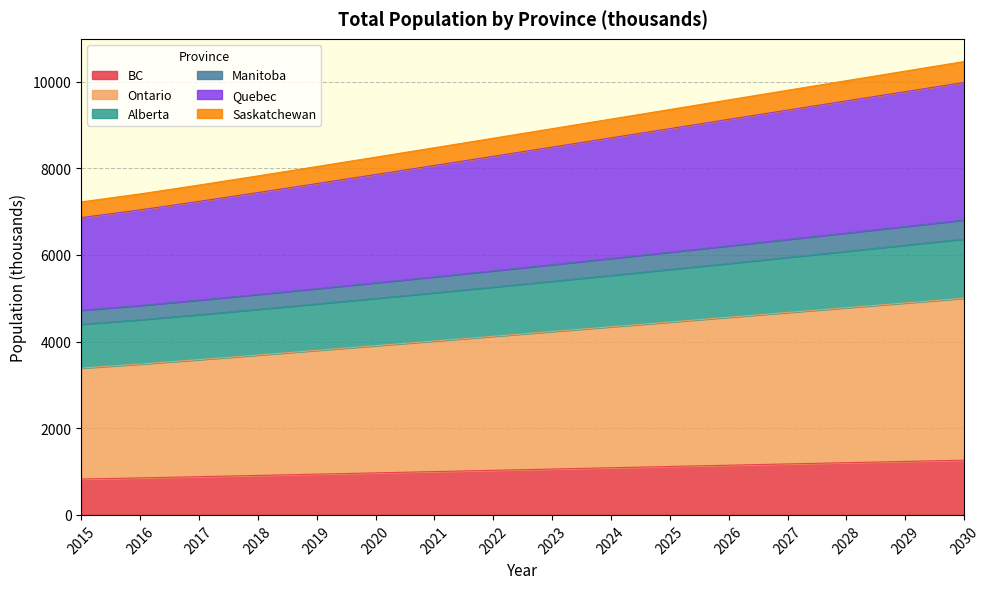

What is the total value across all series at 2028?

10023.0